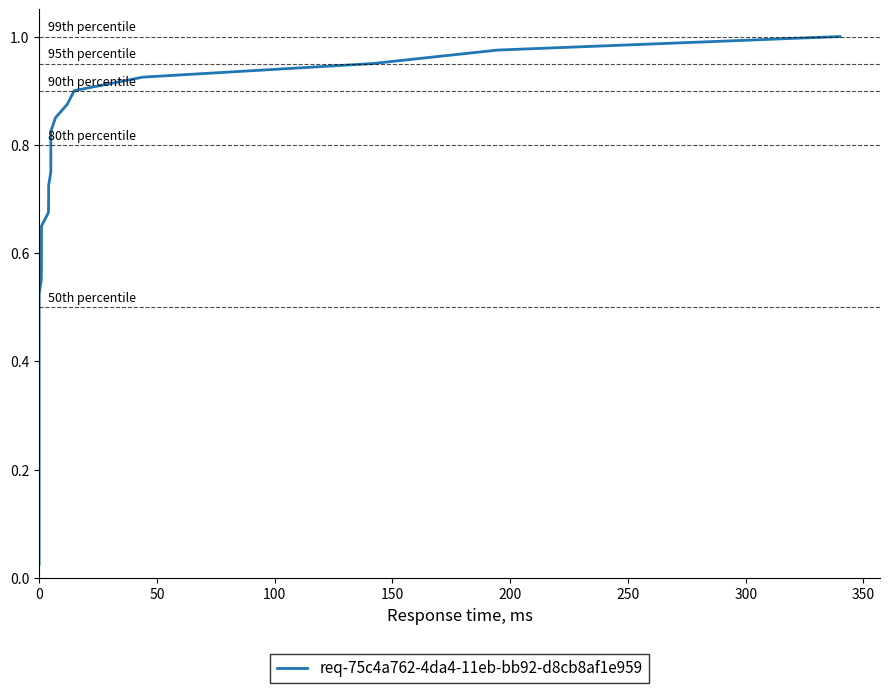

What is the maximum value shown in the chart?

1.0